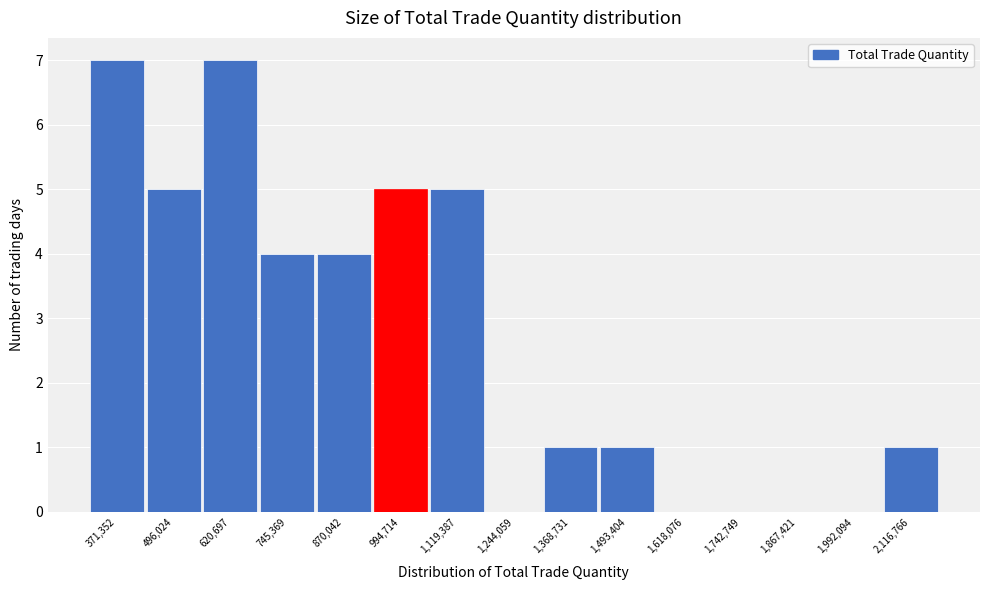

Reading left to right, transcribe this chart: for each bar, give the range it covers on the x-axis and its height. Neither the bar edges nor the heights are printed on the chart, so give them approximately, as read against the axes.

300000 to 440000: 7
440000 to 560000: 5
560000 to 680000: 7
680000 to 800000: 4
800000 to 940000: 4
940000 to 1060000: 5
1060000 to 1180000: 5
1180000 to 1300000: 0
1300000 to 1440000: 1
1440000 to 1560000: 1
1560000 to 1680000: 0
1680000 to 1800000: 0
1800000 to 1920000: 0
1920000 to 2060000: 0
2060000 to 2180000: 1